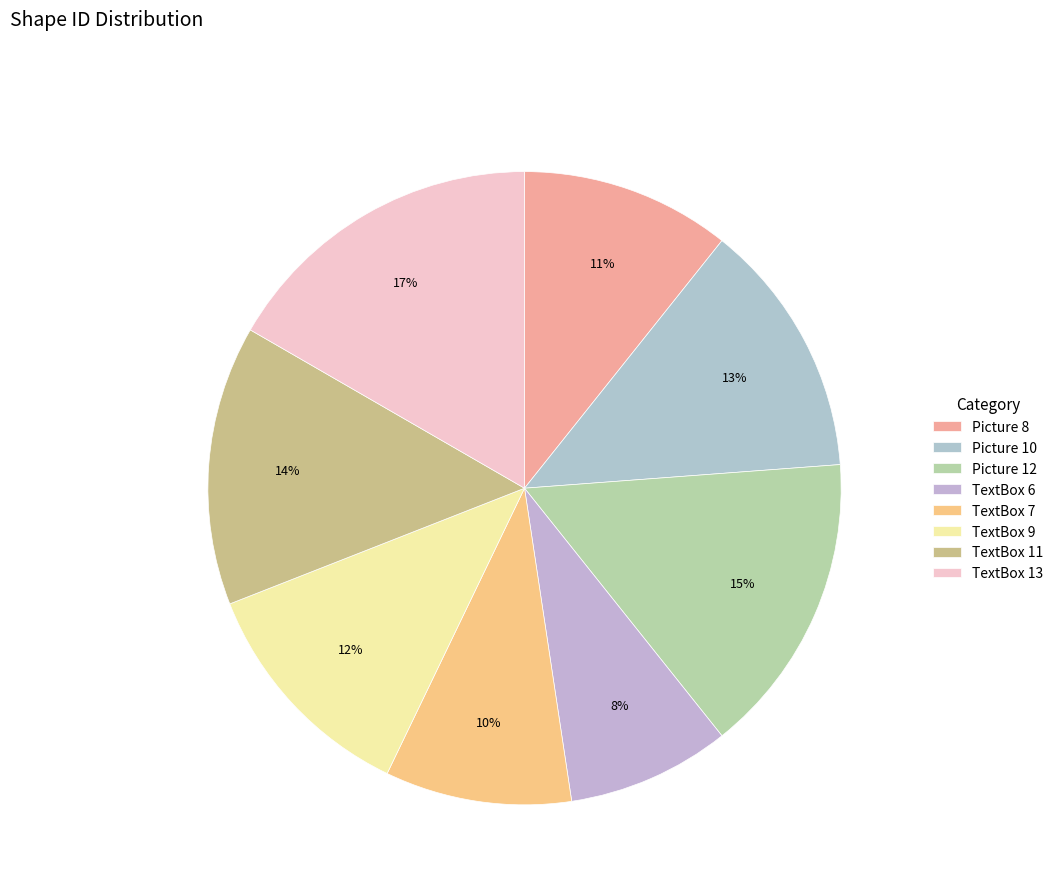

Is the sum of Picture 10 and TextBox 11 greater than half?

No